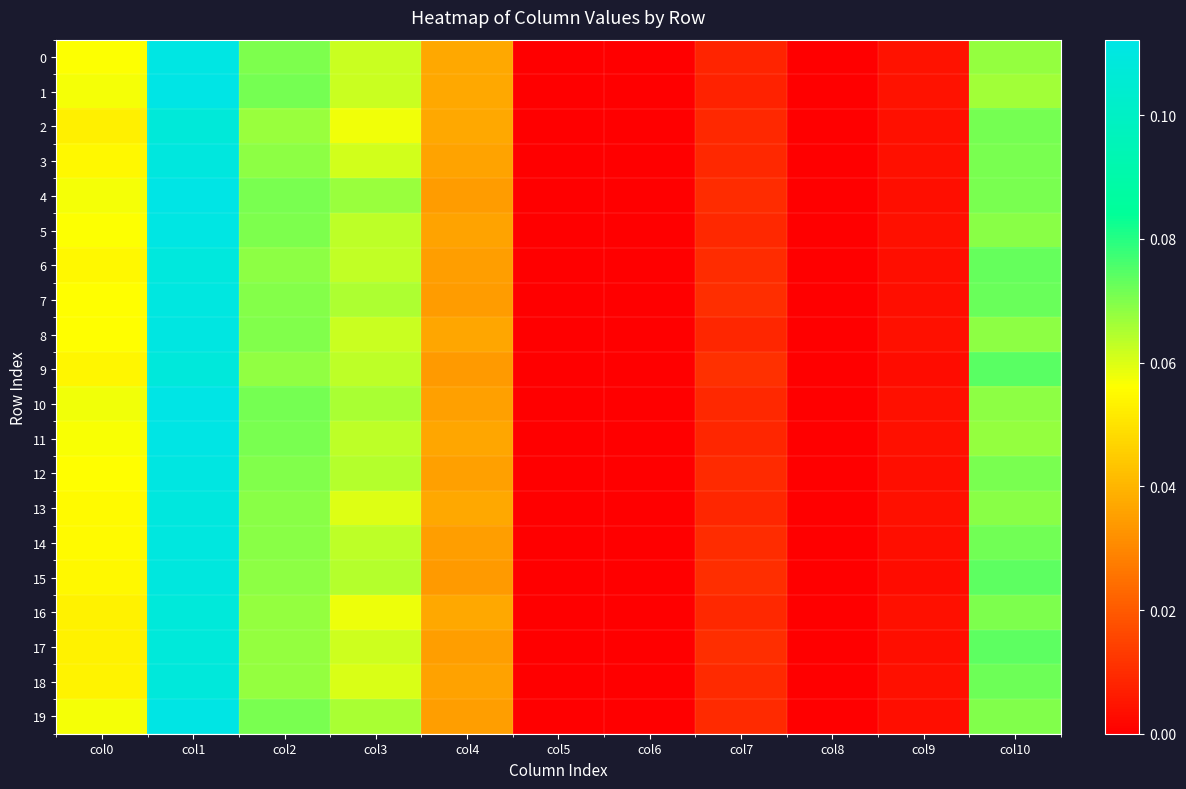

Reading left to right, what are all the values shown in this chart?

0: col0=0.1	col1=0.1	col2=0.1	col3=0.1	col4=0.0	col5=0.0	col6=0.0	col7=0.0	col8=0.0	col9=0.0	col10=0.1
1: col0=0.1	col1=0.1	col2=0.1	col3=0.1	col4=0.0	col5=0.0	col6=0.0	col7=0.0	col8=0.0	col9=0.0	col10=0.1
2: col0=0.1	col1=0.1	col2=0.1	col3=0.1	col4=0.0	col5=0.0	col6=0.0	col7=0.0	col8=0.0	col9=0.0	col10=0.1
3: col0=0.1	col1=0.1	col2=0.1	col3=0.1	col4=0.0	col5=0.0	col6=0.0	col7=0.0	col8=0.0	col9=0.0	col10=0.1
4: col0=0.1	col1=0.1	col2=0.1	col3=0.1	col4=0.0	col5=0.0	col6=0.0	col7=0.0	col8=0.0	col9=0.0	col10=0.1
5: col0=0.1	col1=0.1	col2=0.1	col3=0.1	col4=0.0	col5=0.0	col6=0.0	col7=0.0	col8=0.0	col9=0.0	col10=0.1
6: col0=0.1	col1=0.1	col2=0.1	col3=0.1	col4=0.0	col5=0.0	col6=0.0	col7=0.0	col8=0.0	col9=0.0	col10=0.1
7: col0=0.1	col1=0.1	col2=0.1	col3=0.1	col4=0.0	col5=0.0	col6=0.0	col7=0.0	col8=0.0	col9=0.0	col10=0.1
8: col0=0.1	col1=0.1	col2=0.1	col3=0.1	col4=0.0	col5=0.0	col6=0.0	col7=0.0	col8=0.0	col9=0.0	col10=0.1
9: col0=0.1	col1=0.1	col2=0.1	col3=0.1	col4=0.0	col5=0.0	col6=0.0	col7=0.0	col8=0.0	col9=0.0	col10=0.1
10: col0=0.1	col1=0.1	col2=0.1	col3=0.1	col4=0.0	col5=0.0	col6=0.0	col7=0.0	col8=0.0	col9=0.0	col10=0.1
11: col0=0.1	col1=0.1	col2=0.1	col3=0.1	col4=0.0	col5=0.0	col6=0.0	col7=0.0	col8=0.0	col9=0.0	col10=0.1
12: col0=0.1	col1=0.1	col2=0.1	col3=0.1	col4=0.0	col5=0.0	col6=0.0	col7=0.0	col8=0.0	col9=0.0	col10=0.1
13: col0=0.1	col1=0.1	col2=0.1	col3=0.1	col4=0.0	col5=0.0	col6=0.0	col7=0.0	col8=0.0	col9=0.0	col10=0.1
14: col0=0.1	col1=0.1	col2=0.1	col3=0.1	col4=0.0	col5=0.0	col6=0.0	col7=0.0	col8=0.0	col9=0.0	col10=0.1
15: col0=0.1	col1=0.1	col2=0.1	col3=0.1	col4=0.0	col5=0.0	col6=0.0	col7=0.0	col8=0.0	col9=0.0	col10=0.1
16: col0=0.1	col1=0.1	col2=0.1	col3=0.1	col4=0.0	col5=0.0	col6=0.0	col7=0.0	col8=0.0	col9=0.0	col10=0.1
17: col0=0.1	col1=0.1	col2=0.1	col3=0.1	col4=0.0	col5=0.0	col6=0.0	col7=0.0	col8=0.0	col9=0.0	col10=0.1
18: col0=0.1	col1=0.1	col2=0.1	col3=0.1	col4=0.0	col5=0.0	col6=0.0	col7=0.0	col8=0.0	col9=0.0	col10=0.1
19: col0=0.1	col1=0.1	col2=0.1	col3=0.1	col4=0.0	col5=0.0	col6=0.0	col7=0.0	col8=0.0	col9=0.0	col10=0.1